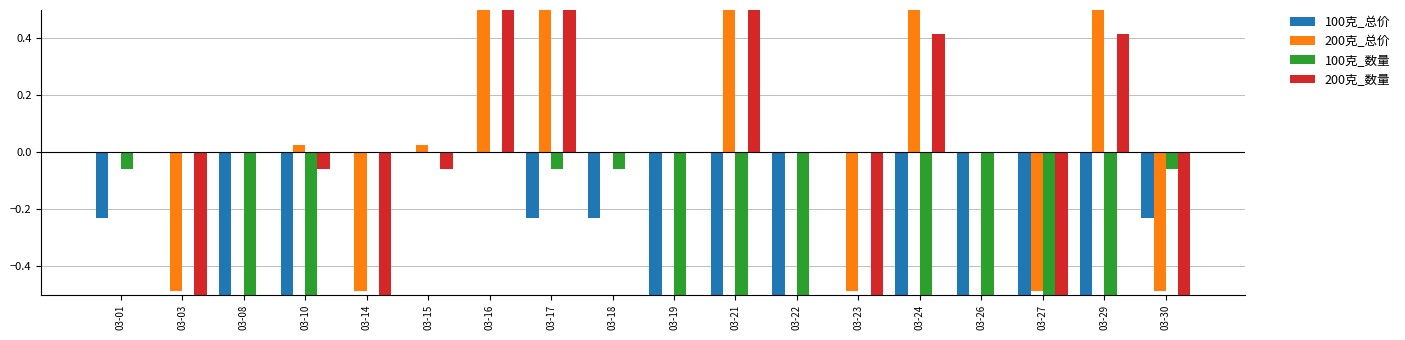

The 100克_总价 series shows -0.4 at 03-16. True or false?

False